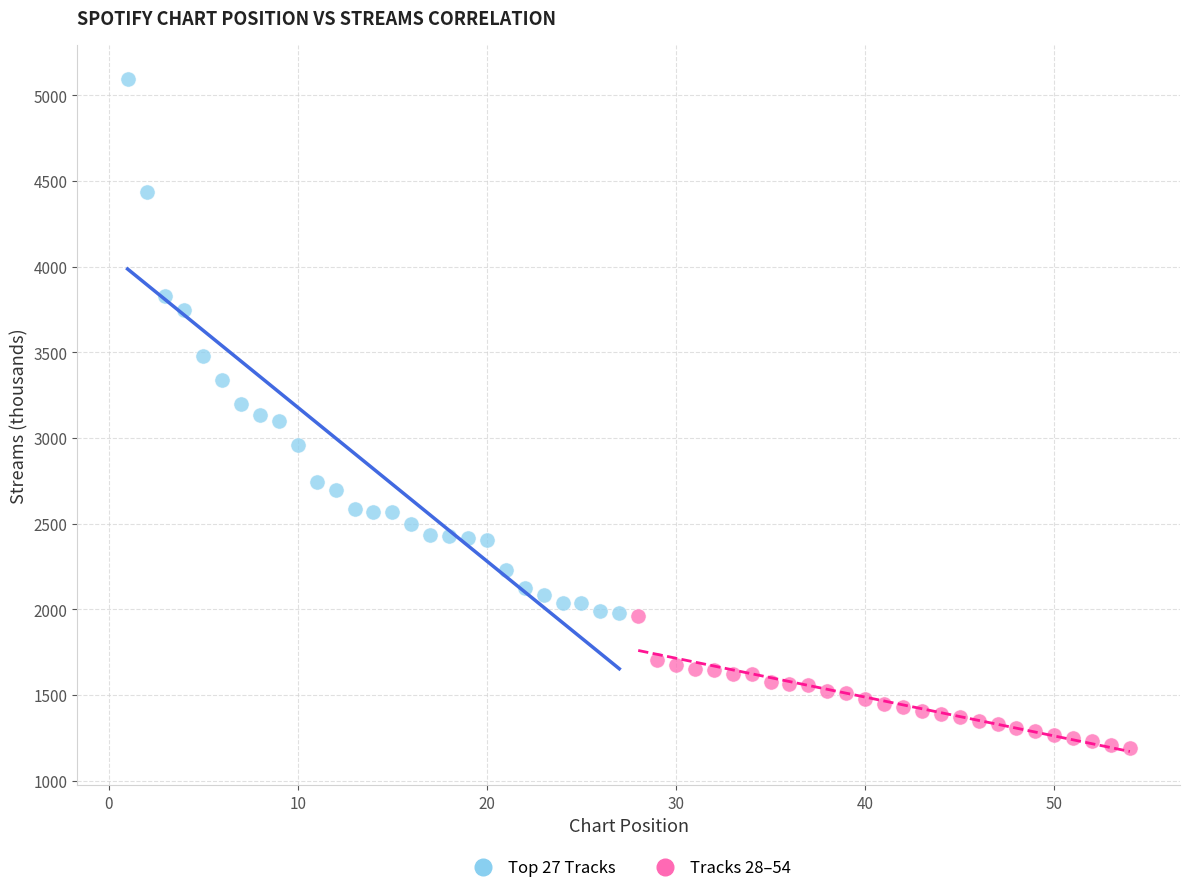

Which series contains the lowest Y value?

Tracks 28–54